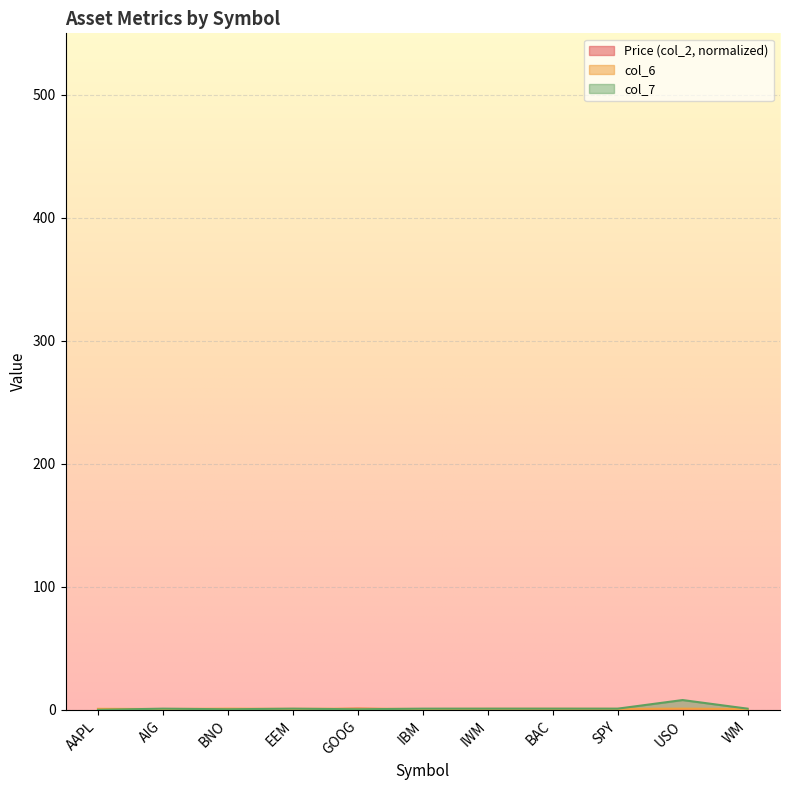

What is the label of the 10th point from the left?

USO